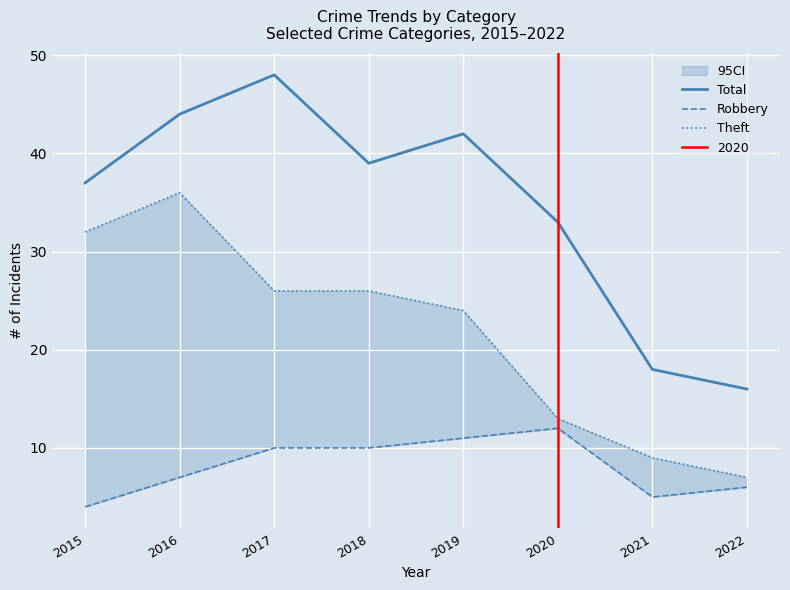

Reading left to right, what are all the values shown in this chart?

Total: 37	44	48	39	42	33	18	16
Robbery: 4	7	10	10	11	12	5	6
Theft: 32	36	26	26	24	13	9	7